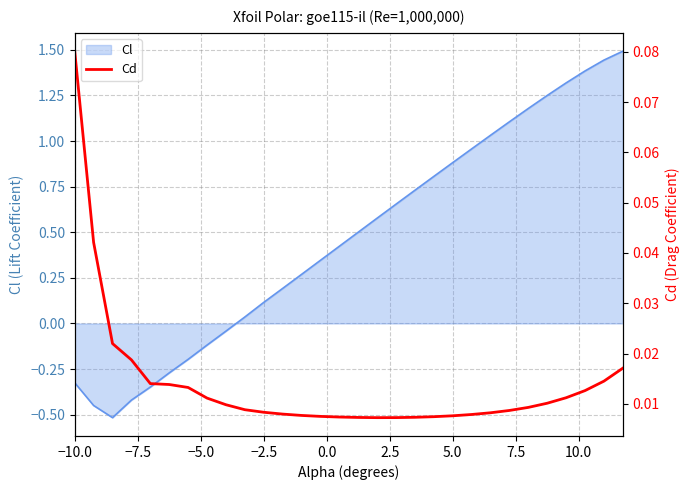

True or false: the data has more than 2 interior local peaks.

False